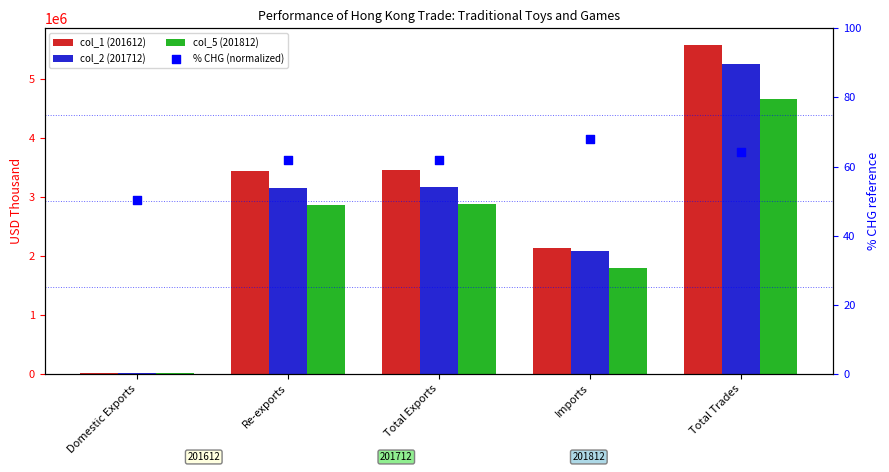

Which series contains the highest Y value?

col_1 (201612)